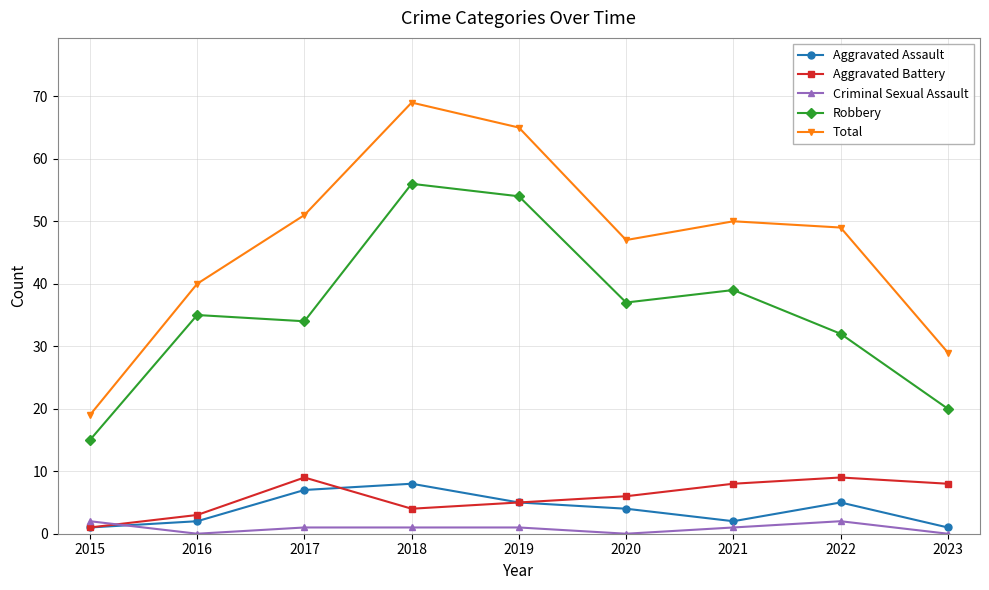

What is the difference between the highest and lowest values at 2021?

49